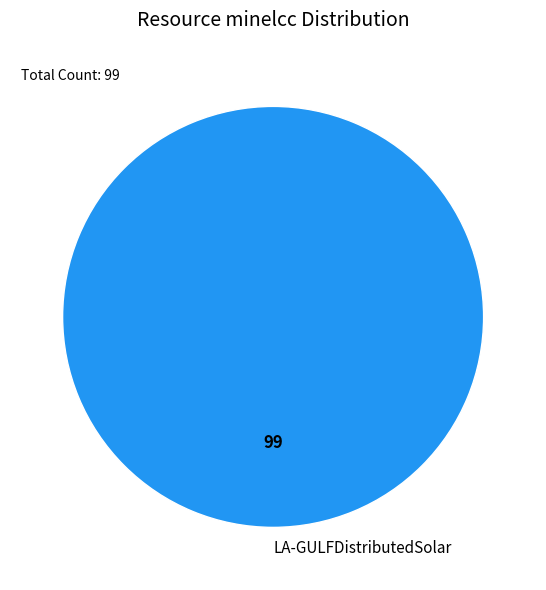

Count the number of slices in the pie.

1